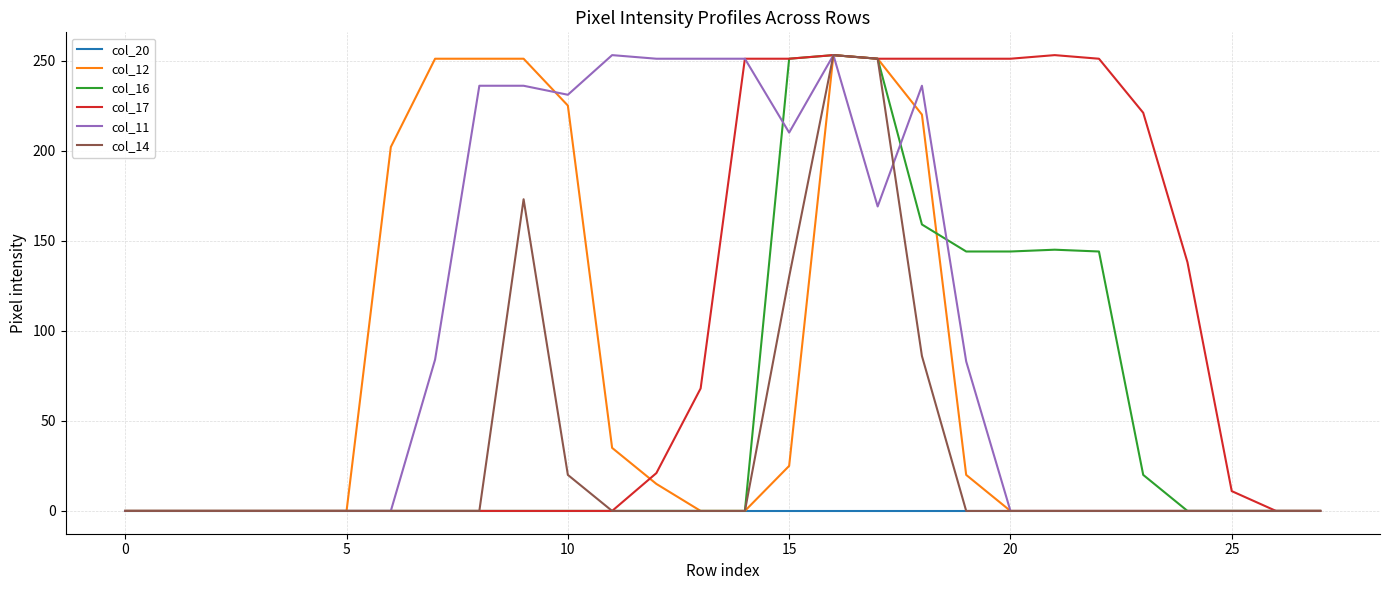

What is the maximum value shown in the chart?

253